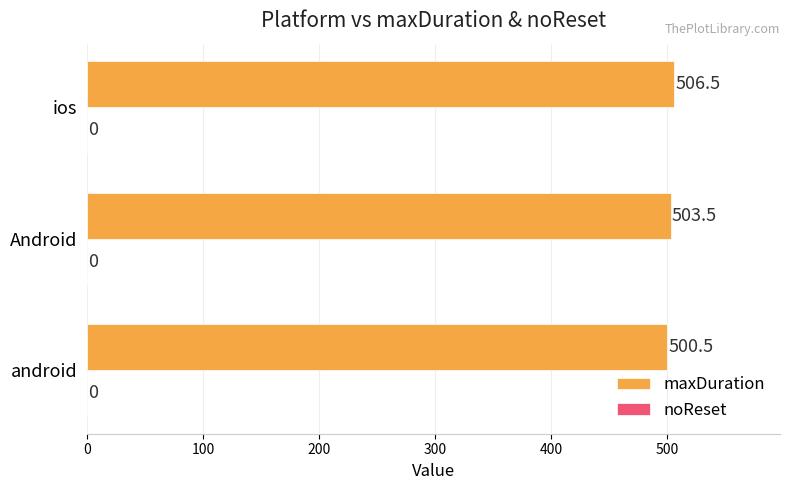

How many categories are shown in the chart?

3